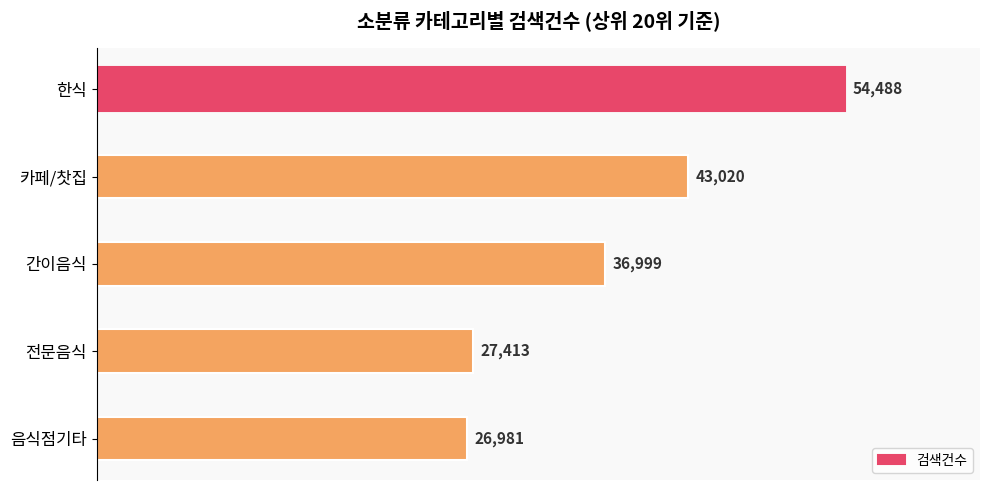

What is the value of the 5th bar from the top?

26981